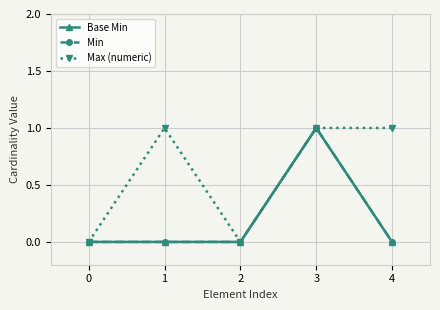

What is the difference between the Max (numeric) values at 1 and 2?

1